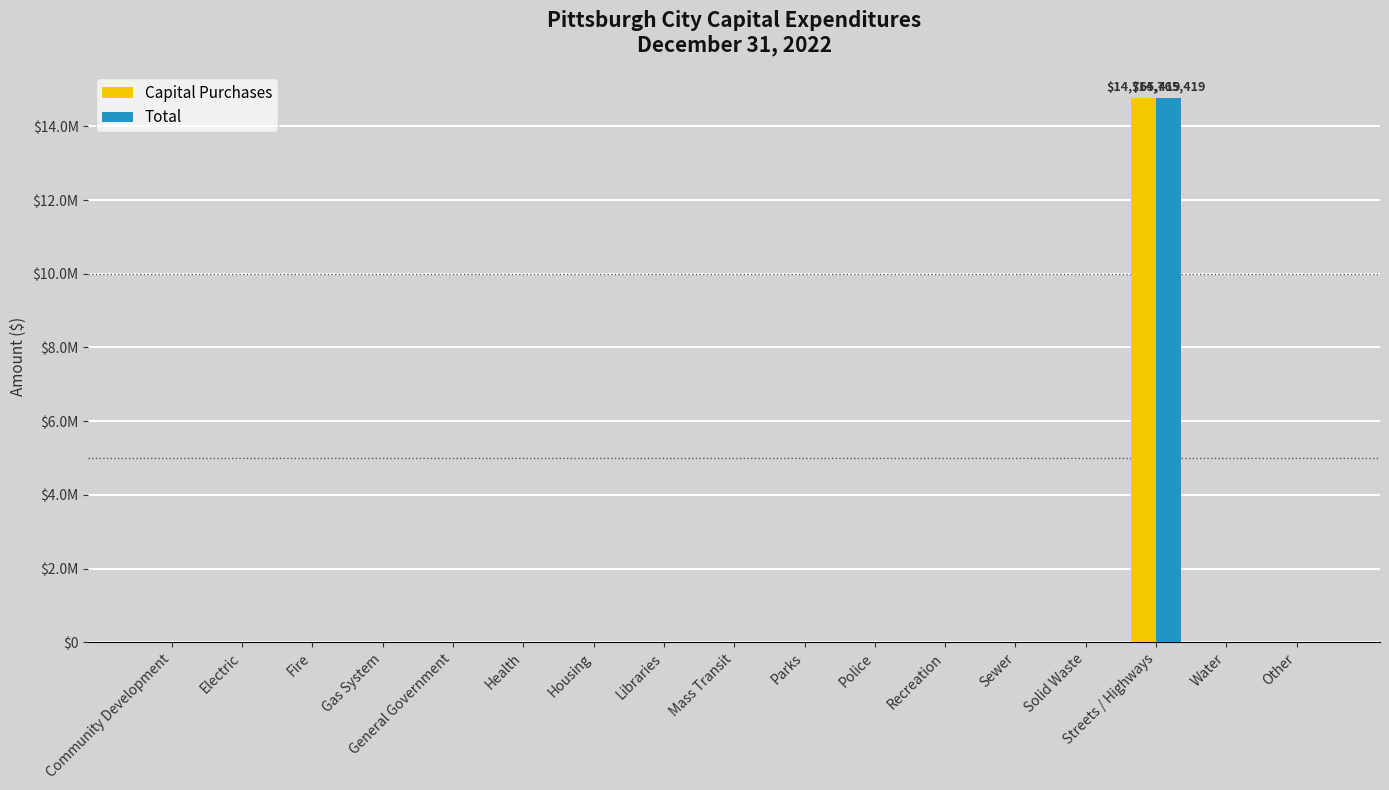

The Total series shows 14765419 at Streets / Highways. True or false?

True